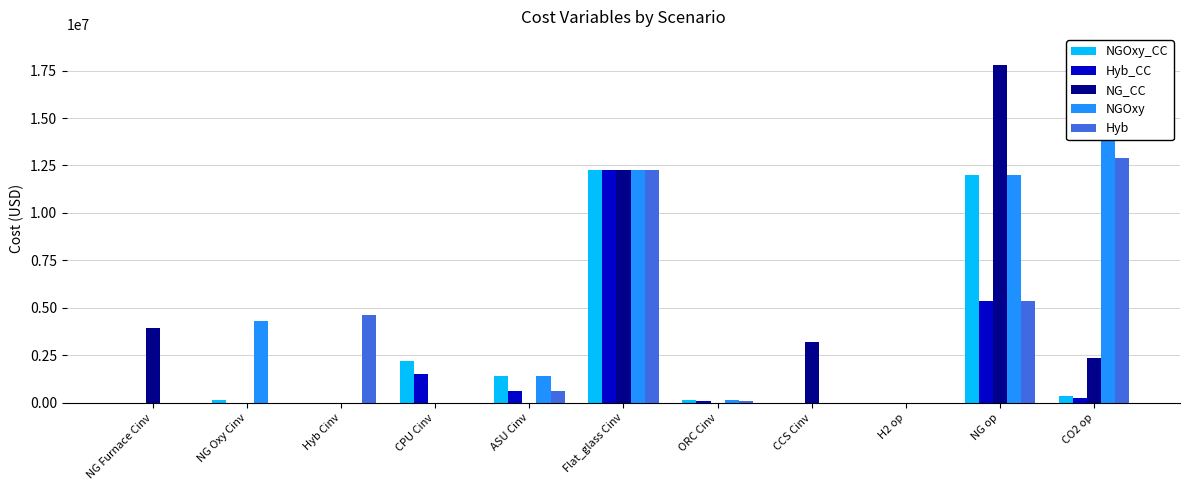

What is the approximate value of Hyb_CC at H2 op?

10849.3